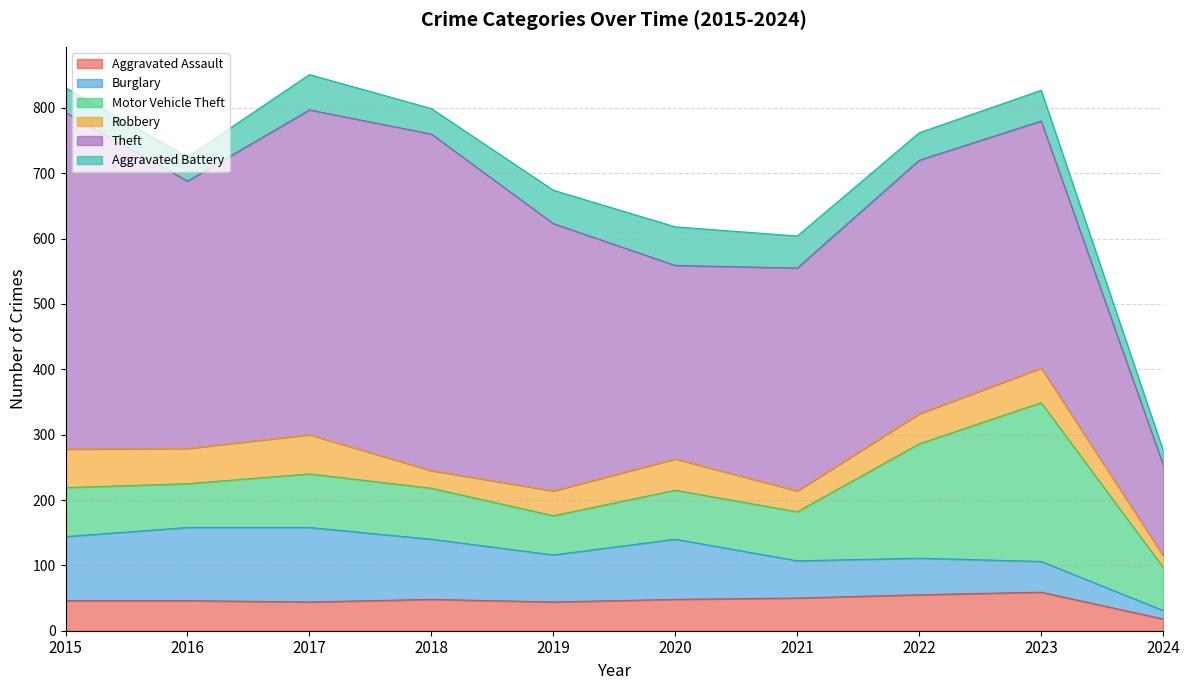

Which series has the largest total across all categories?

Theft